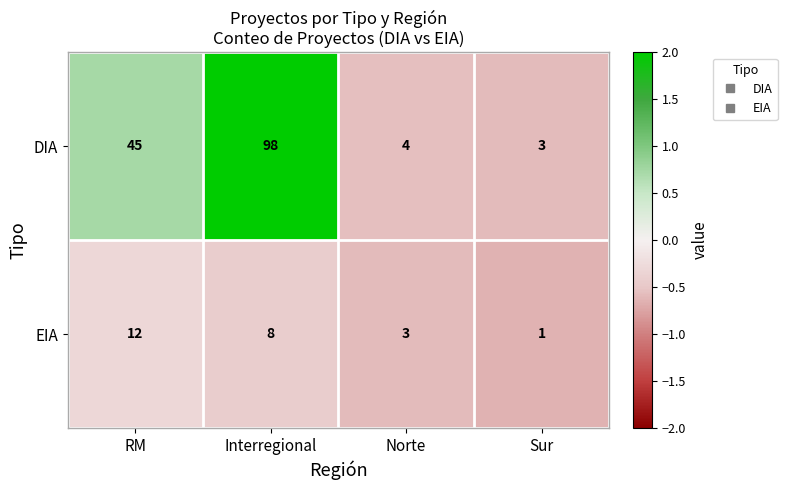

What is the sum of the DIA values at Norte and RM?

49